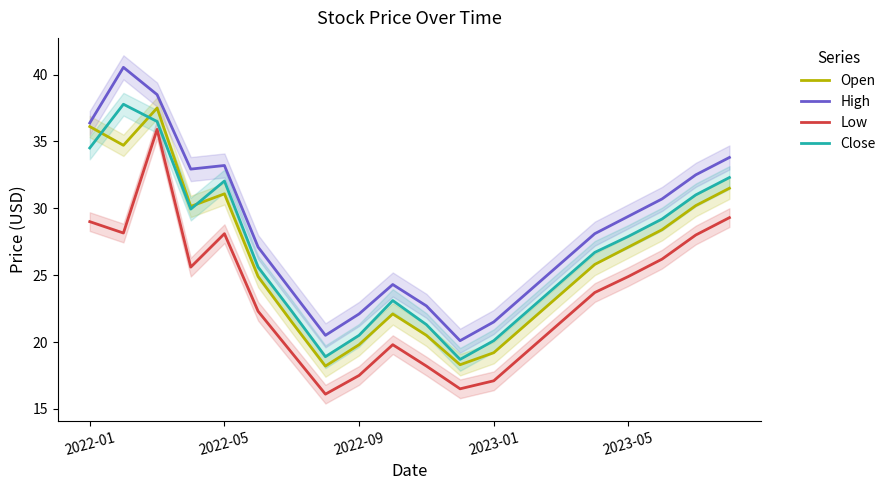

What are all the series names shown in the legend?

Open, High, Low, Close